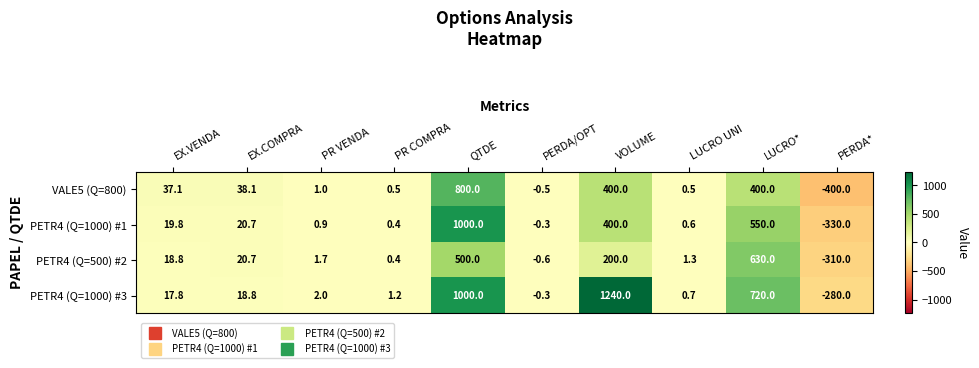

Is it true that PETR4 (Q=1000) #1 equals 1.5 at PR VENDA?

False